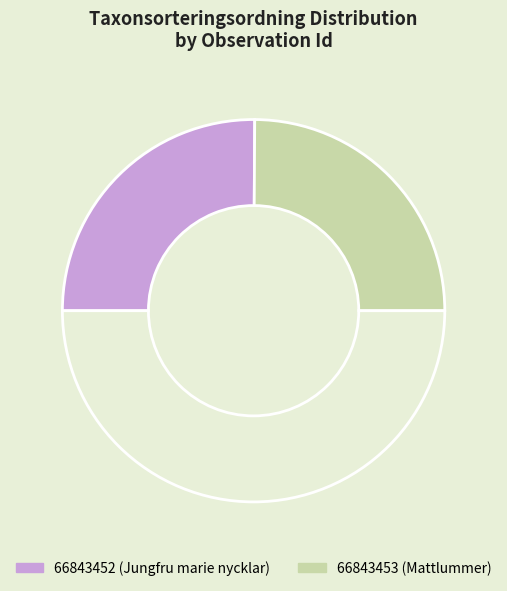

How many segments does this pie chart have?

3